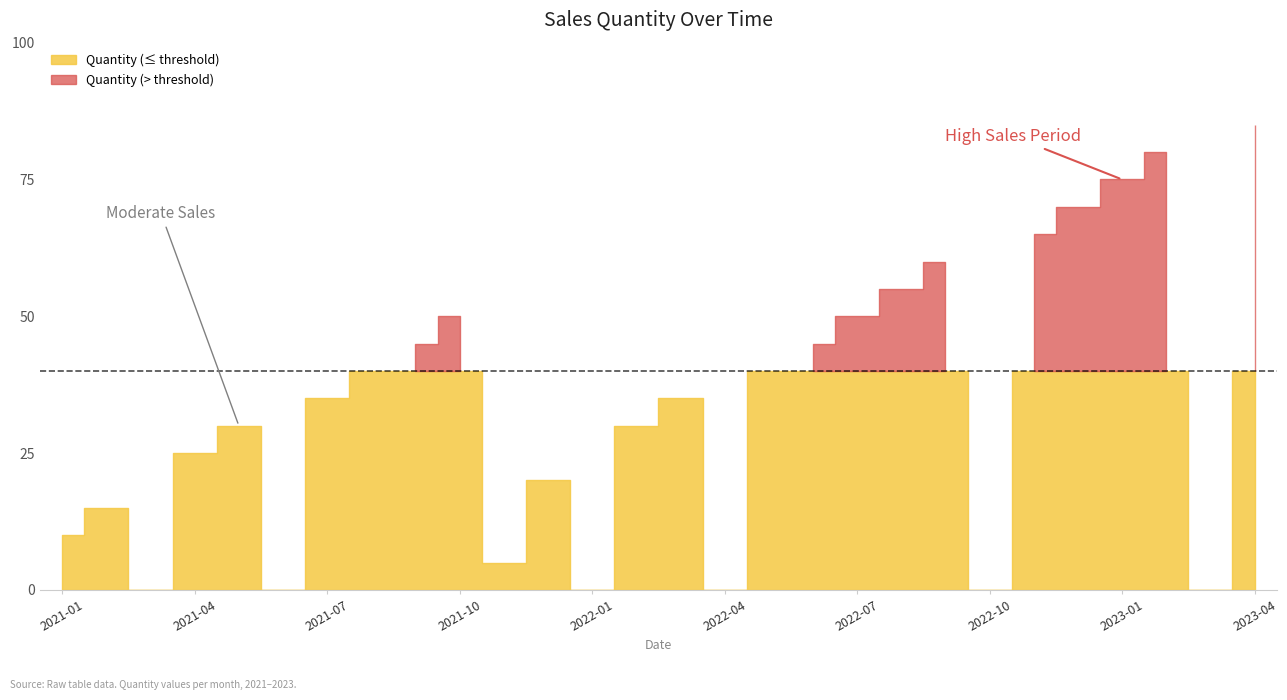

True or false: the data has more than 1 interior local peaks.

False